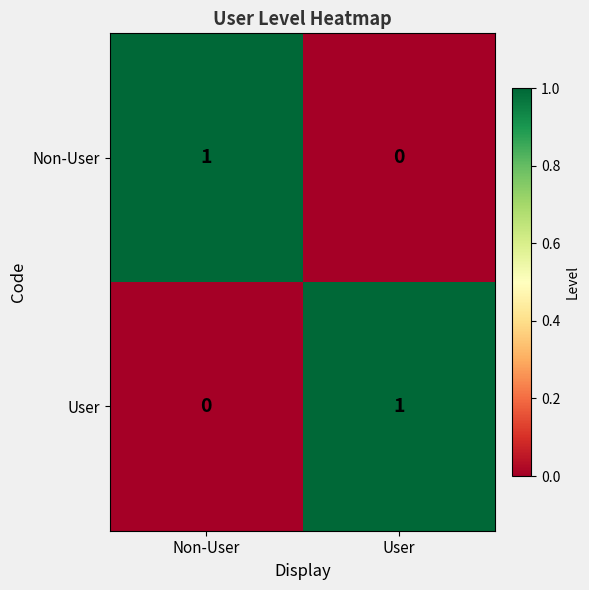

How many series are shown in this chart?

2